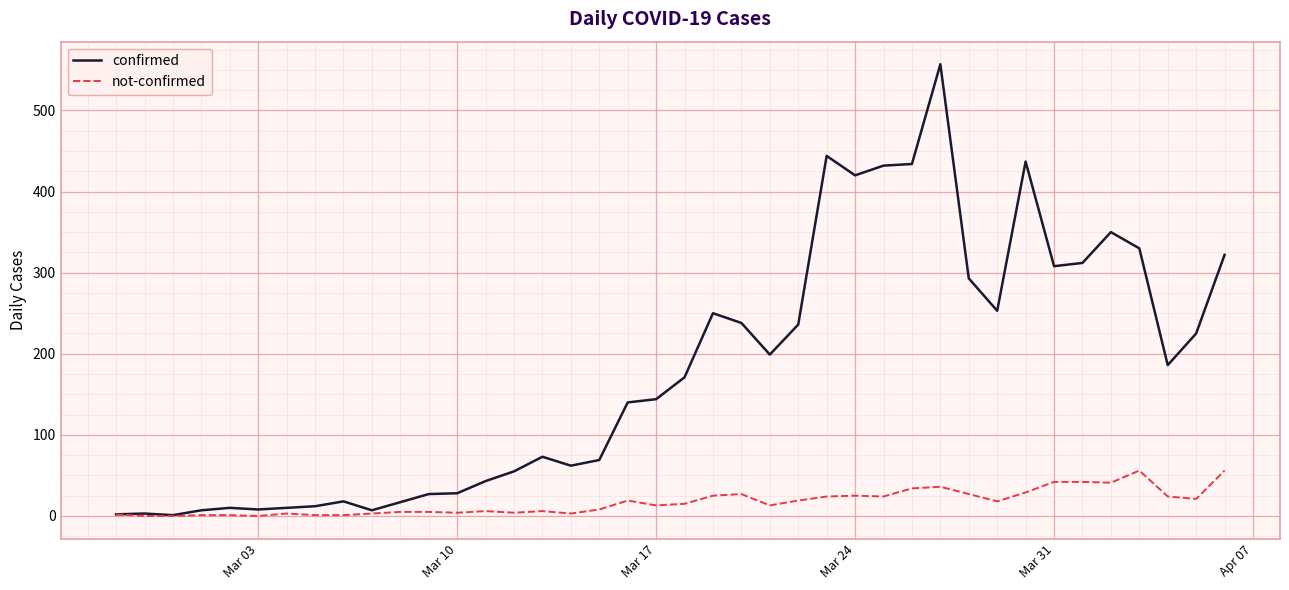

Which series has the widest spread of values?

confirmed